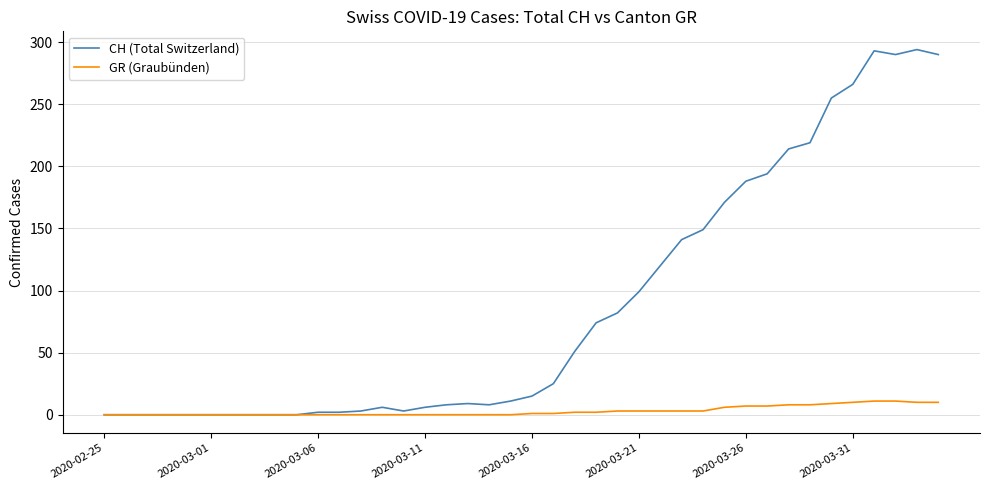

Which series has the largest total across all categories?

CH (Total Switzerland)